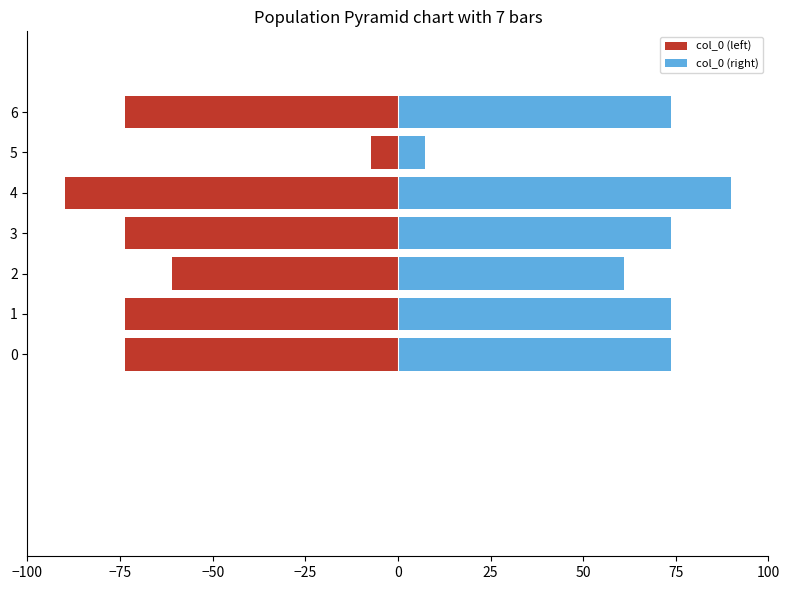

Which series has the largest range (max minus min)?

col_0 (left)